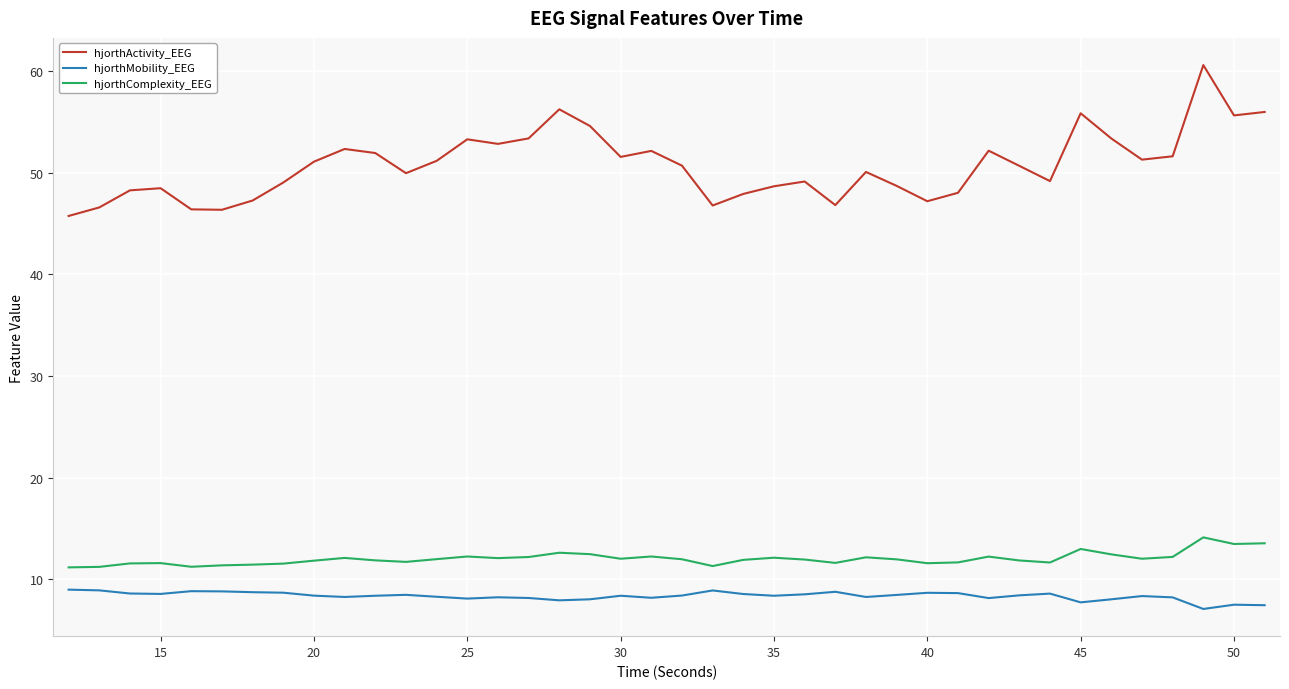

What is the difference between the maximum and minimum values in the hjorthActivity_EEG series?

14.8